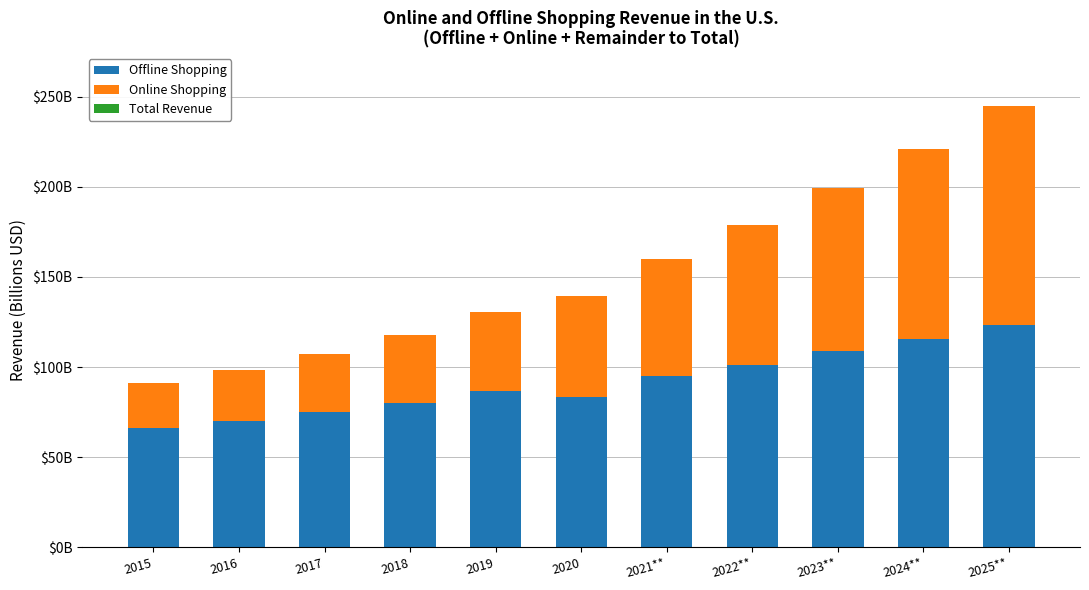

Rank the series by their maximum value, from lowest to highest.

Total Revenue, Online Shopping, Offline Shopping